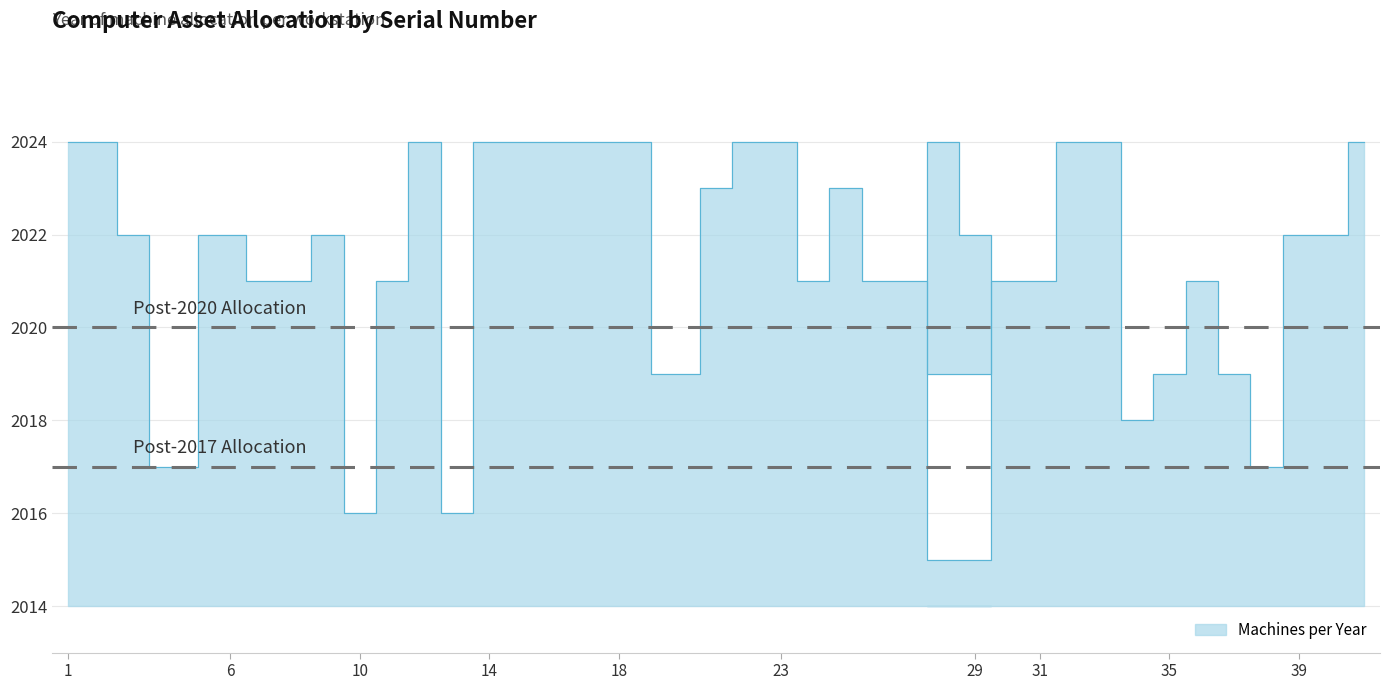

At which category does the chart reach its minimum across all series?

29